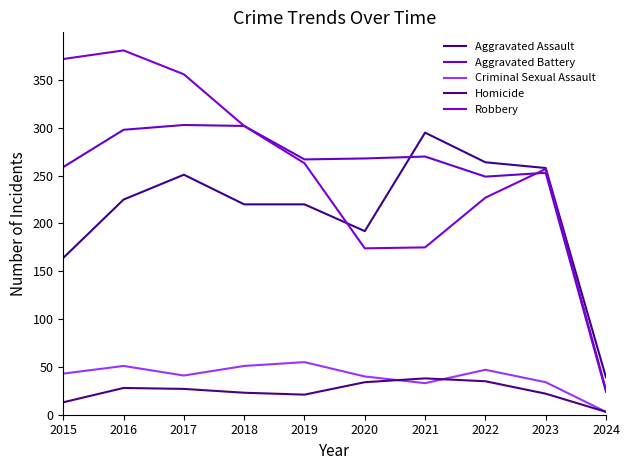

At how many categories does at least one series exceed 206?

9